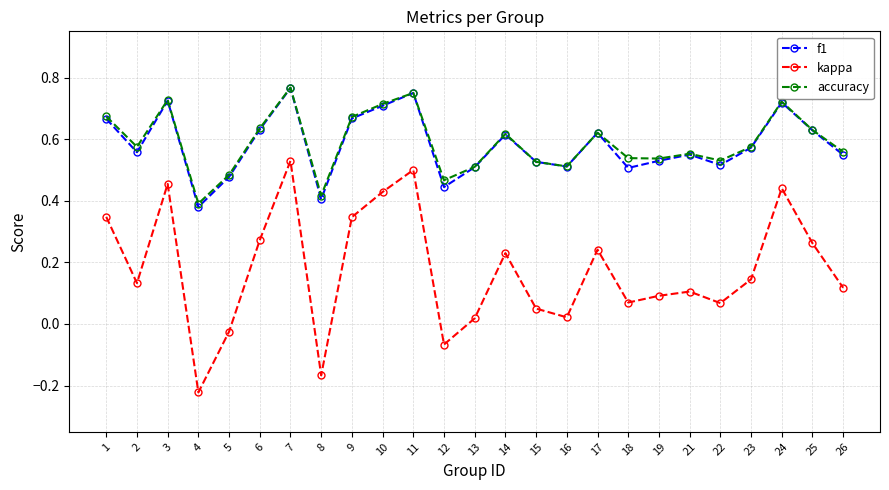

What are all the series names shown in the legend?

f1, kappa, accuracy